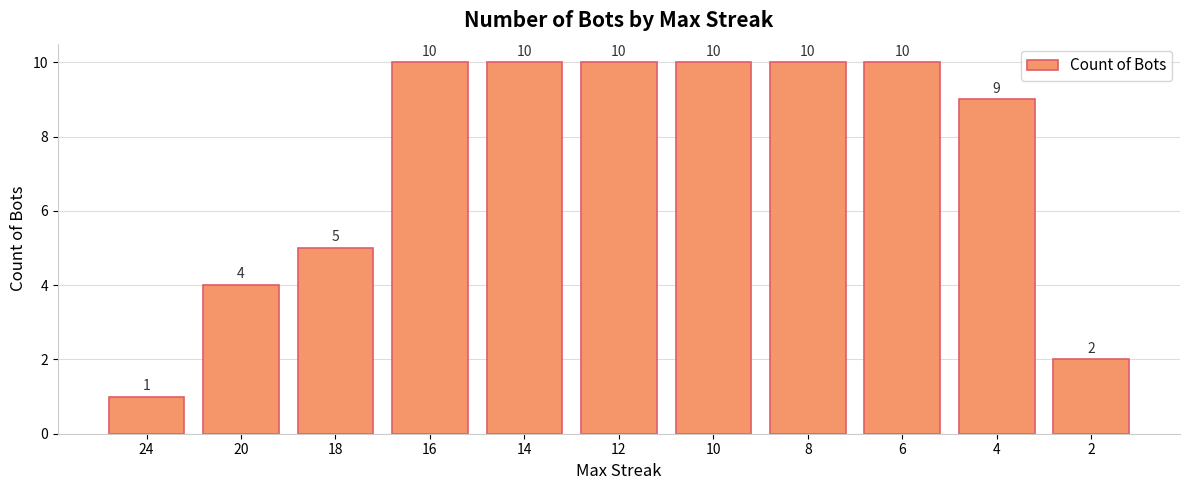

Count the values in the range 4 to 10.

9